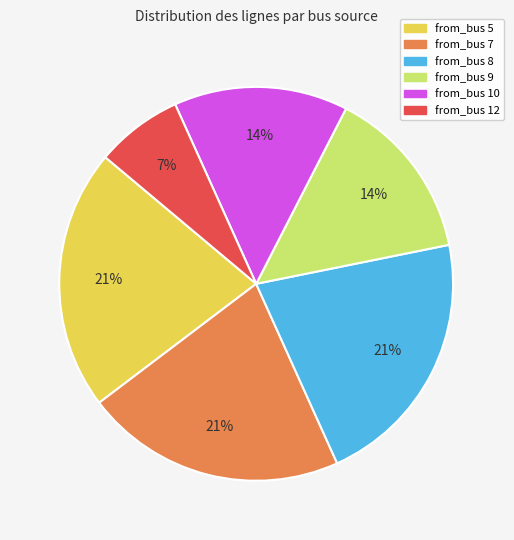

To the nearest percent, what is the difference between the largest and smallest slice percentages?

14%